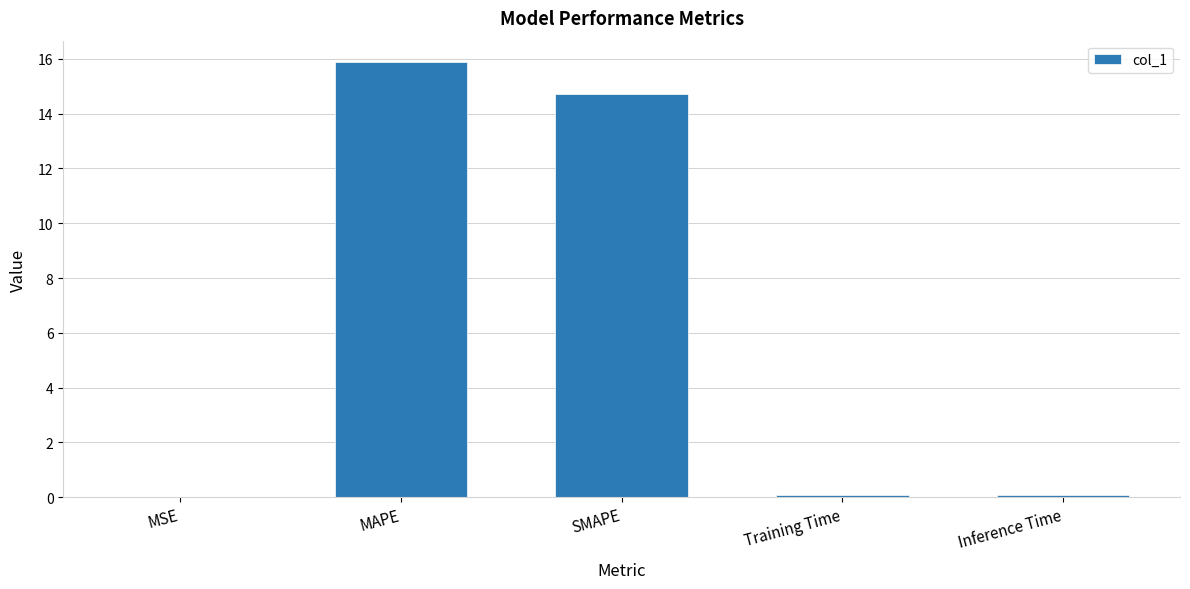

Read the value at MAPE.

15.9